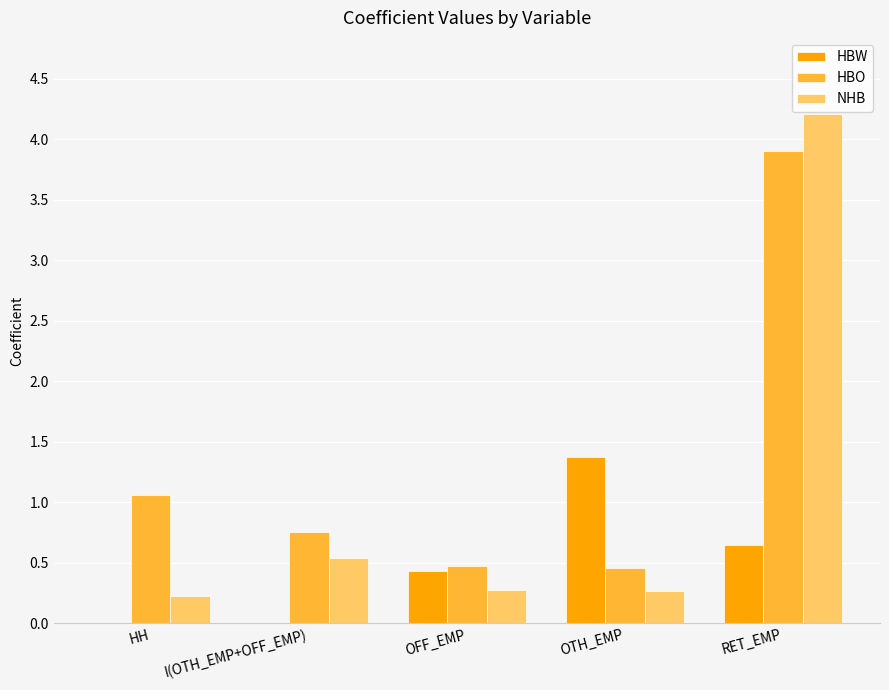

Which series has the largest range (max minus min)?

NHB